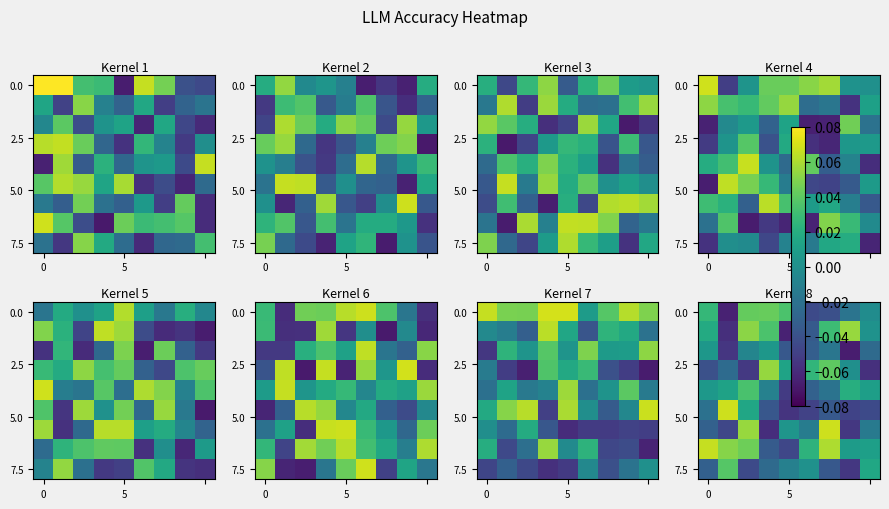

What is the minimum value shown in the chart?

-0.1